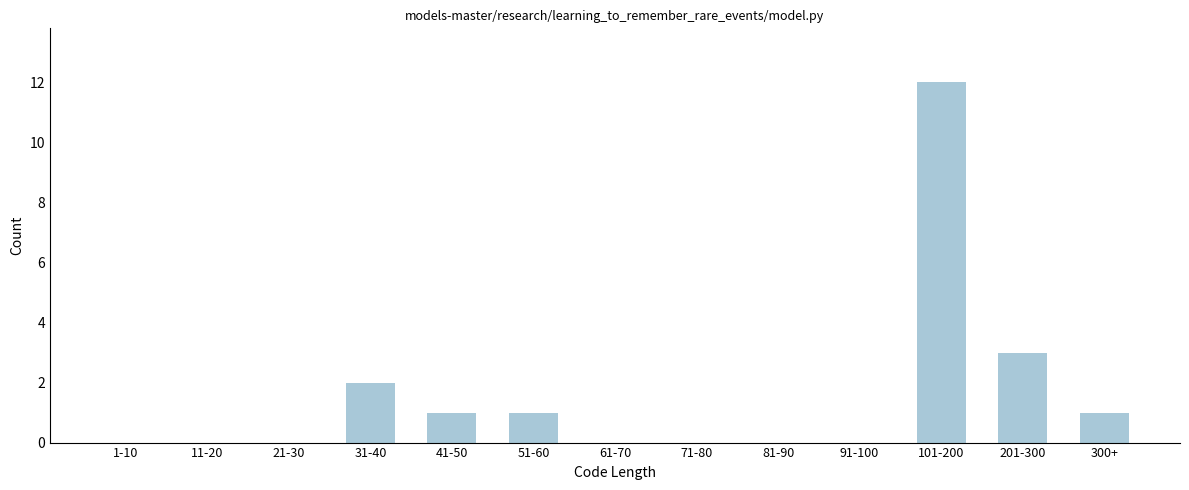

Reading left to right, extract all data points from this chart.

1-10=0	11-20=0	21-30=0	31-40=2	41-50=1	51-60=1	61-70=0	71-80=0	81-90=0	91-100=0	101-200=12	201-300=3	300+=1